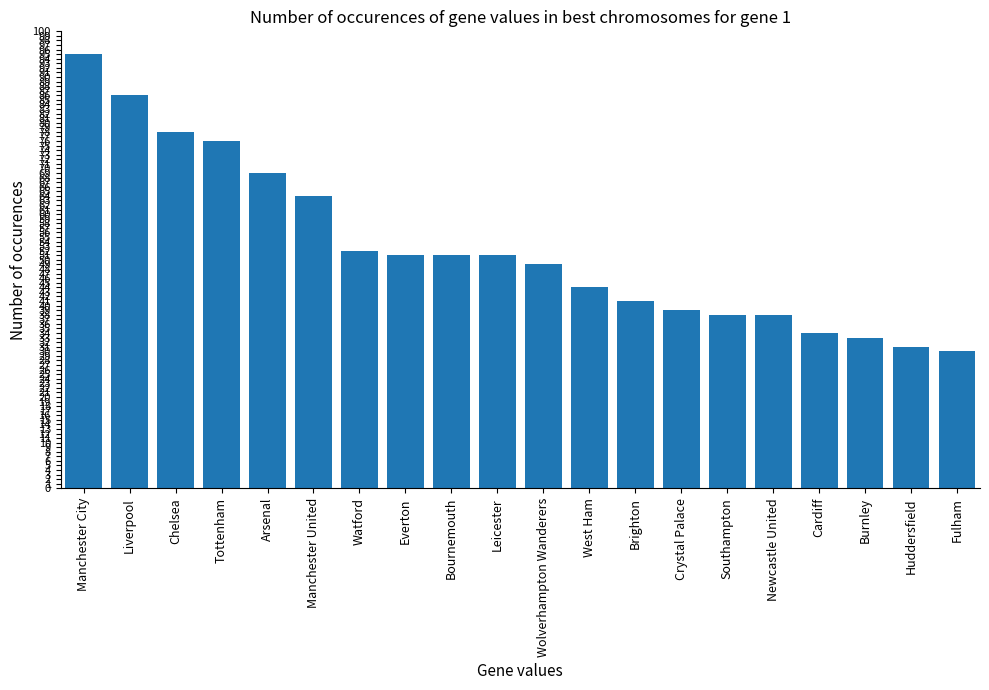

What position from the left is Manchester United?

6